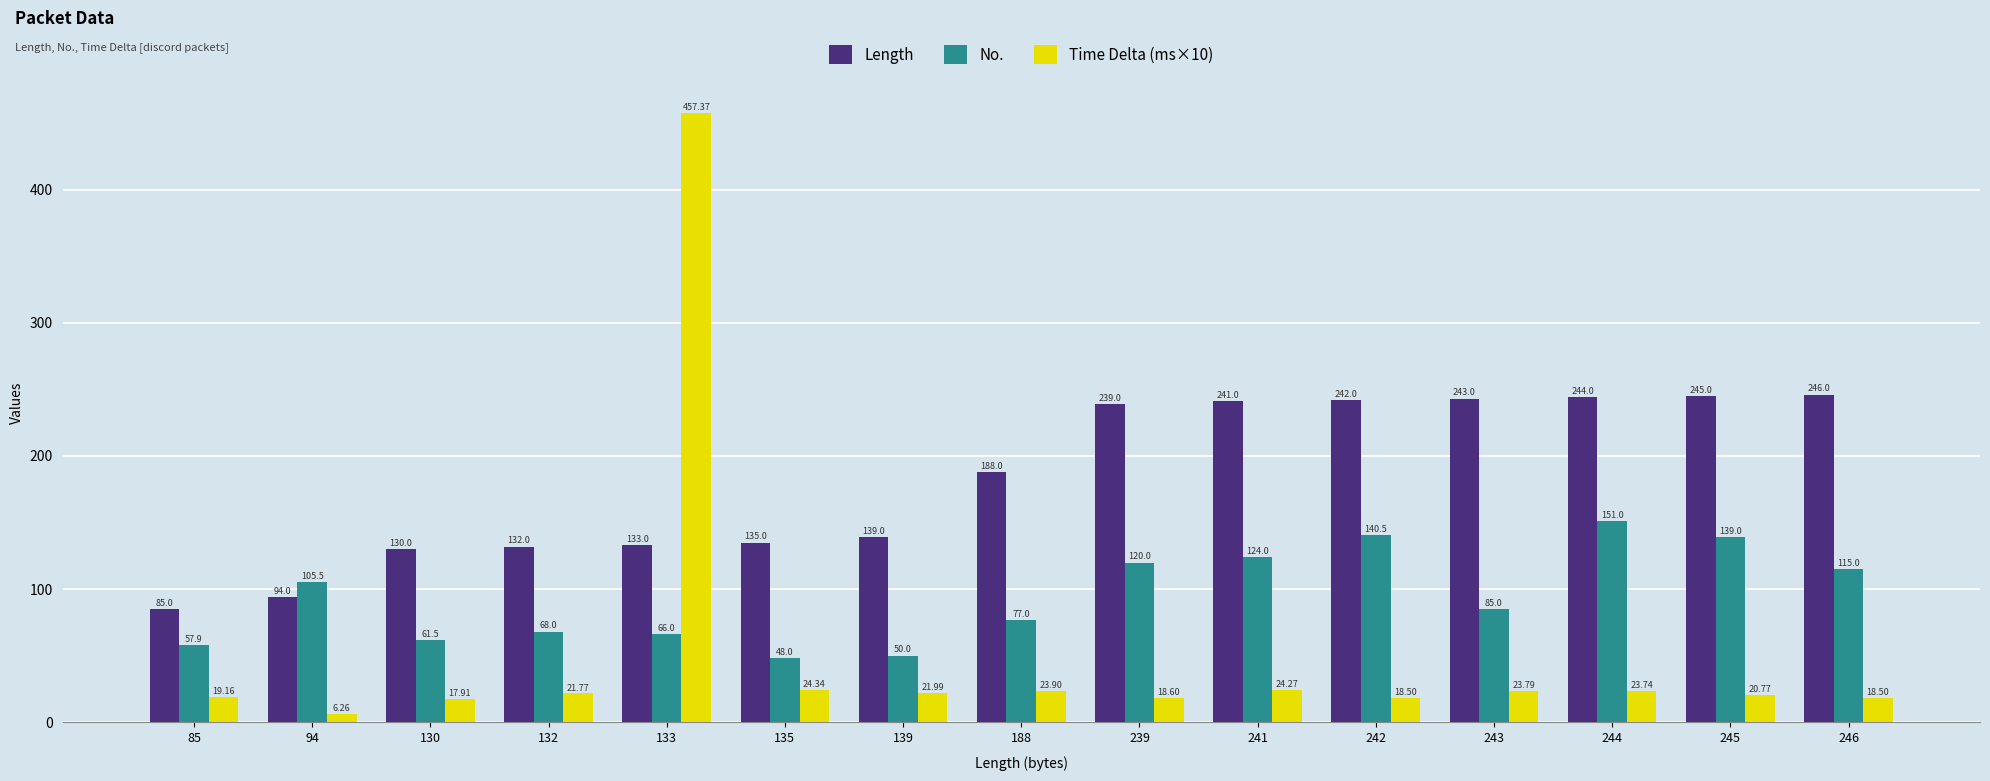

Between 85 and 245, which series saw the biggest shift?

Length